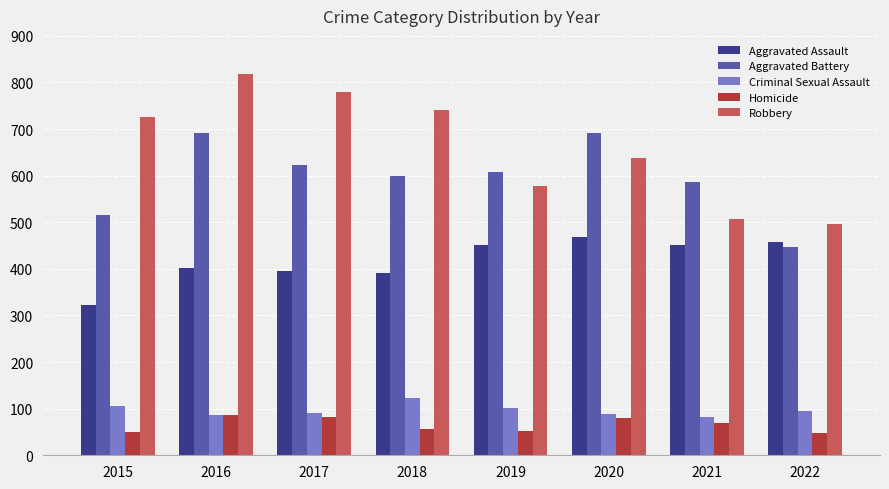

Rank the series at 2015 from highest to lowest value.

Robbery, Aggravated Battery, Aggravated Assault, Criminal Sexual Assault, Homicide